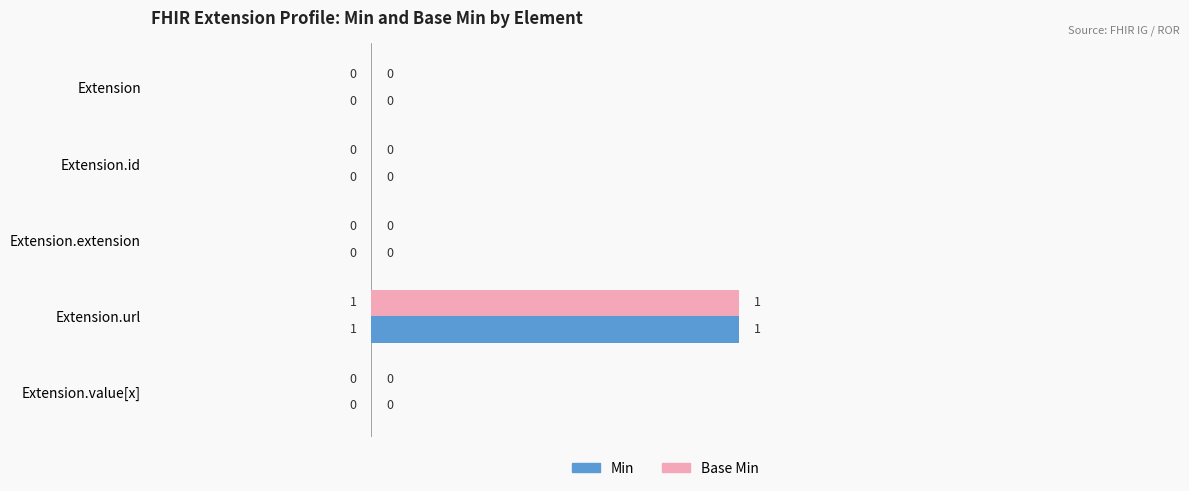

How many Base Min values are between 0 and 1?

5